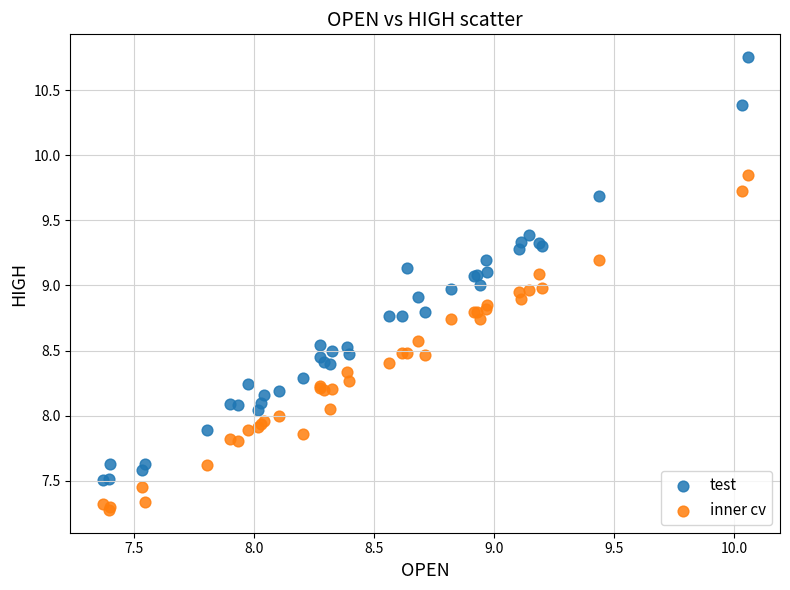

What are all the series names shown in the legend?

test, inner cv